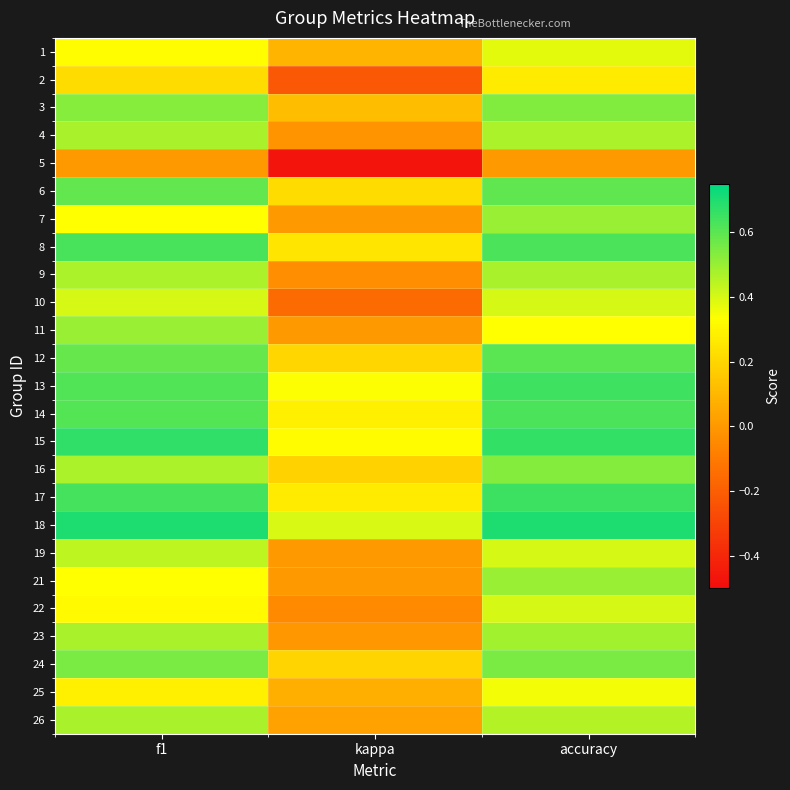

Reading left to right, transcribe all the data shown in this chart.

1: f1=0.3	kappa=0.1	accuracy=0.4
2: f1=0.2	kappa=-0.2	accuracy=0.3
3: f1=0.5	kappa=0.1	accuracy=0.5
4: f1=0.5	kappa=-0.0	accuracy=0.5
5: f1=0.0	kappa=-0.5	accuracy=0.0
6: f1=0.6	kappa=0.2	accuracy=0.6
7: f1=0.3	kappa=0.0	accuracy=0.5
8: f1=0.6	kappa=0.2	accuracy=0.6
9: f1=0.5	kappa=-0.0	accuracy=0.5
10: f1=0.4	kappa=-0.2	accuracy=0.4
11: f1=0.5	kappa=0.0	accuracy=0.3
12: f1=0.6	kappa=0.2	accuracy=0.6
13: f1=0.6	kappa=0.3	accuracy=0.6
14: f1=0.6	kappa=0.3	accuracy=0.6
15: f1=0.7	kappa=0.3	accuracy=0.7
16: f1=0.5	kappa=0.2	accuracy=0.5
17: f1=0.6	kappa=0.3	accuracy=0.7
18: f1=0.7	kappa=0.4	accuracy=0.7
19: f1=0.4	kappa=0.0	accuracy=0.4
21: f1=0.3	kappa=0.0	accuracy=0.5
22: f1=0.3	kappa=-0.0	accuracy=0.4
23: f1=0.5	kappa=-0.0	accuracy=0.5
24: f1=0.5	kappa=0.2	accuracy=0.5
25: f1=0.3	kappa=0.1	accuracy=0.3
26: f1=0.5	kappa=0.0	accuracy=0.5